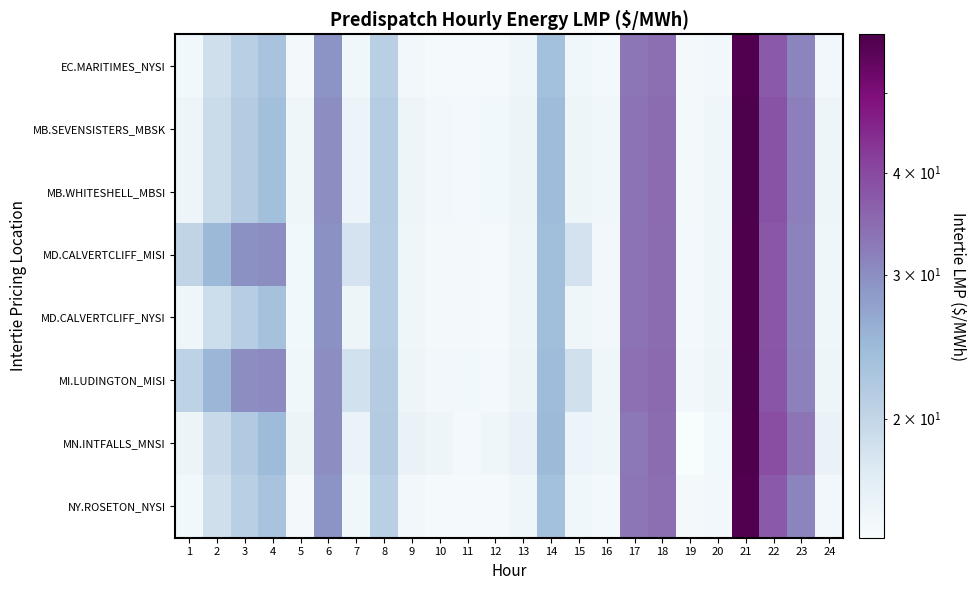

Reading left to right, extract all data points from this chart.

EC.MARITIMES_NYSI: 1=14.9	2=18.7	3=21.0	4=23.0	5=14.7	6=29.2	7=15.1	8=21.1	9=14.9	10=14.6	11=14.6	12=14.6	13=15.2	14=23.6	15=15.1	16=14.8	17=33.1	18=34.0	19=14.7	20=15.0	21=58.1	22=37.3	23=31.1	24=15.0
MB.SEVENSISTERS_MBSK: 1=15.3	2=19.2	3=21.6	4=23.7	5=15.1	6=29.9	7=15.5	8=21.5	9=15.3	10=15.0	11=14.8	12=14.9	13=15.6	14=24.1	15=15.4	16=15.1	17=33.5	18=34.5	19=14.8	20=15.2	21=58.7	22=38.1	23=31.9	24=15.3
MB.WHITESHELL_MBSI: 1=15.3	2=19.2	3=21.6	4=23.7	5=15.1	6=29.9	7=15.5	8=21.5	9=15.3	10=15.0	11=14.8	12=14.9	13=15.6	14=24.1	15=15.4	16=15.1	17=33.5	18=34.5	19=14.8	20=15.2	21=58.7	22=38.1	23=31.9	24=15.3
MD.CALVERTCLIFF_MISI: 1=20.2	2=24.7	3=29.7	4=30.1	5=14.9	6=29.6	7=18.2	8=21.3	9=15.1	10=14.8	11=14.7	12=14.7	13=15.4	14=23.9	15=18.3	16=14.9	17=33.4	18=34.3	19=14.8	20=15.2	21=58.5	22=37.6	23=31.4	24=15.1
MD.CALVERTCLIFF_NYSI: 1=15.1	2=19.0	3=21.3	4=23.3	5=14.9	6=29.6	7=15.3	8=21.3	9=15.1	10=14.8	11=14.7	12=14.7	13=15.4	14=23.9	15=15.2	16=14.9	17=33.4	18=34.3	19=14.8	20=15.2	21=58.5	22=37.6	23=31.4	24=15.1
MI.LUDINGTON_MISI: 1=20.5	2=25.0	3=30.0	4=30.5	5=15.1	6=30.0	7=18.4	8=21.6	9=15.3	10=14.9	11=14.9	12=14.9	13=15.6	14=24.2	15=18.5	16=15.1	17=33.9	18=34.8	19=15.0	20=15.3	21=59.0	22=38.0	23=31.7	24=15.3
MN.INTFALLS_MNSI: 1=15.6	2=19.5	3=21.9	4=24.2	5=15.6	6=30.2	7=15.7	8=21.7	9=15.8	10=15.4	11=14.8	12=15.2	13=16.0	14=24.6	15=15.5	16=15.2	17=32.6	18=34.3	19=14.3	20=14.9	21=58.7	22=39.3	23=33.2	24=15.8
NY.ROSETON_NYSI: 1=14.9	2=18.7	3=21.0	4=23.0	5=14.7	6=29.2	7=15.1	8=21.1	9=14.9	10=14.6	11=14.6	12=14.6	13=15.2	14=23.6	15=15.1	16=14.8	17=33.1	18=34.0	19=14.7	20=15.0	21=58.1	22=37.3	23=31.1	24=15.0